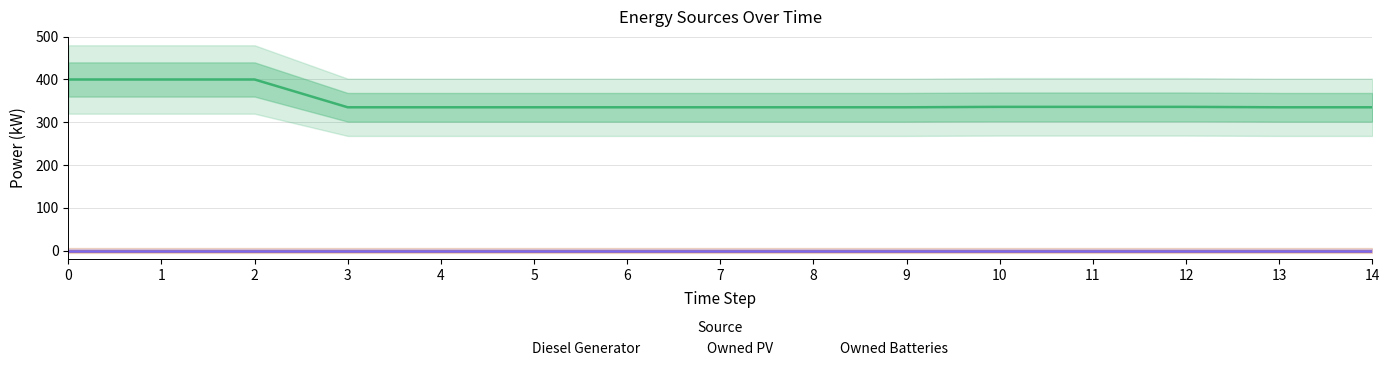

List the labels in order of Diesel Generator value, smallest first.

3, 4, 5, 6, 7, 8, 9, 13, 14, 10, 11, 12, 0, 1, 2